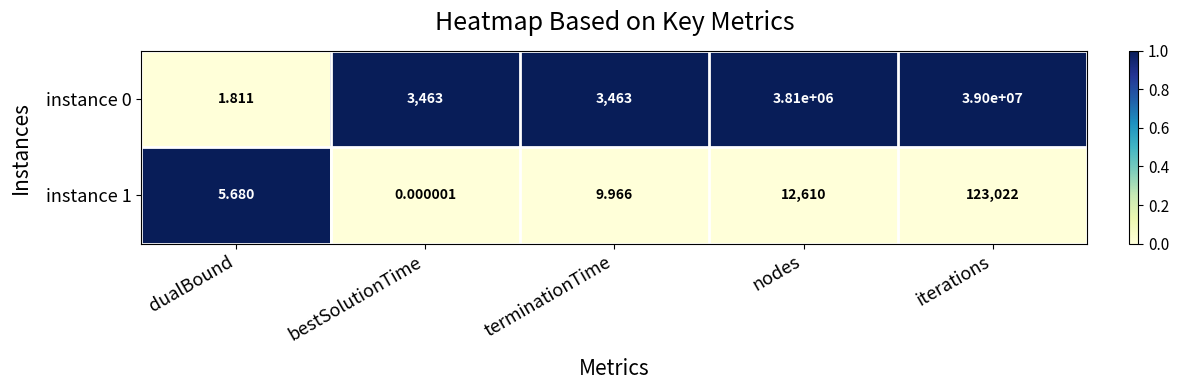

Which category has the highest value across all series?

iterations